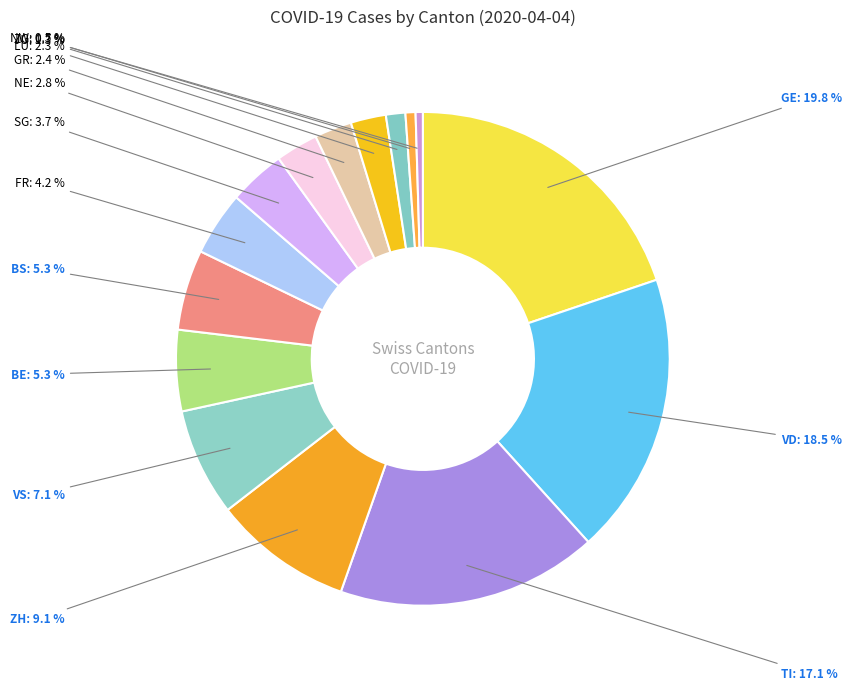

How many slices are in this pie chart?

15